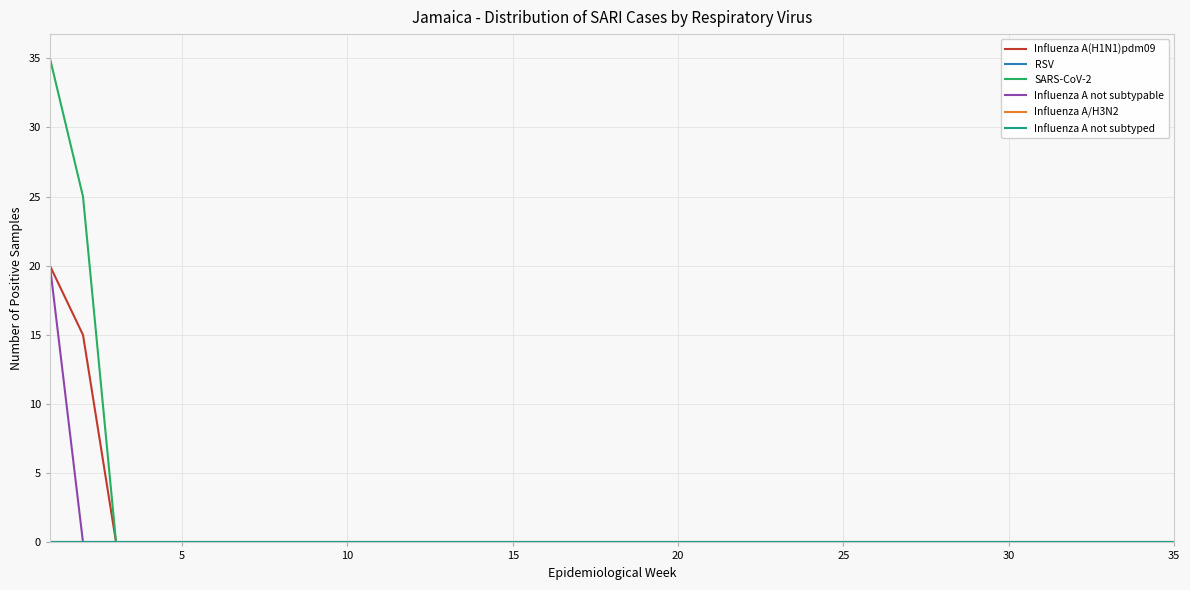

True or false: Influenza A(H1N1)pdm09 and SARS-CoV-2 cross at least once.

False